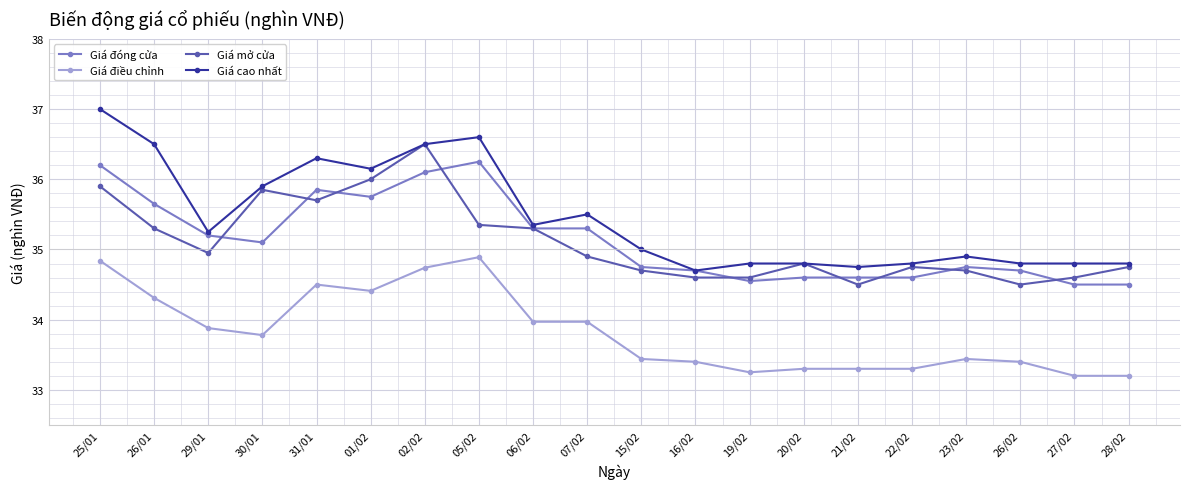

True or false: Giá đóng cửa and Giá điều chỉnh cross at least once.

False